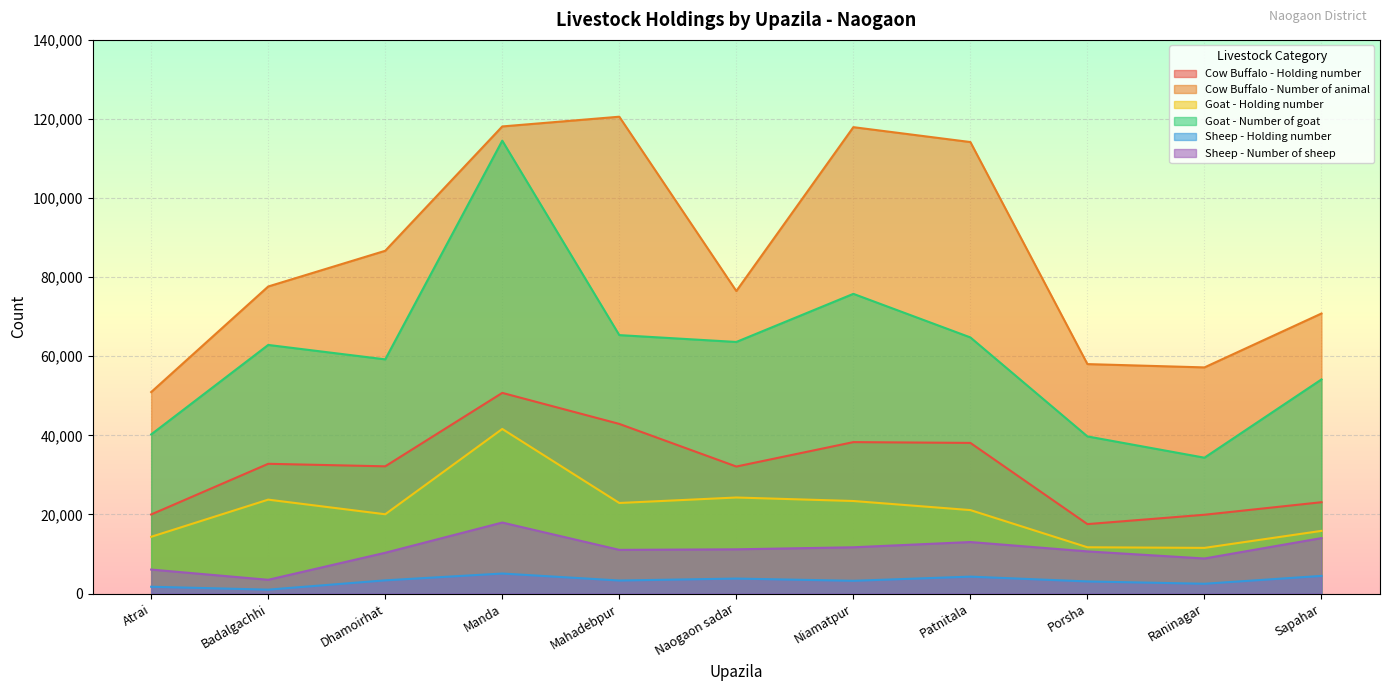

Which category has the lowest value across all series?

Badalgachhi